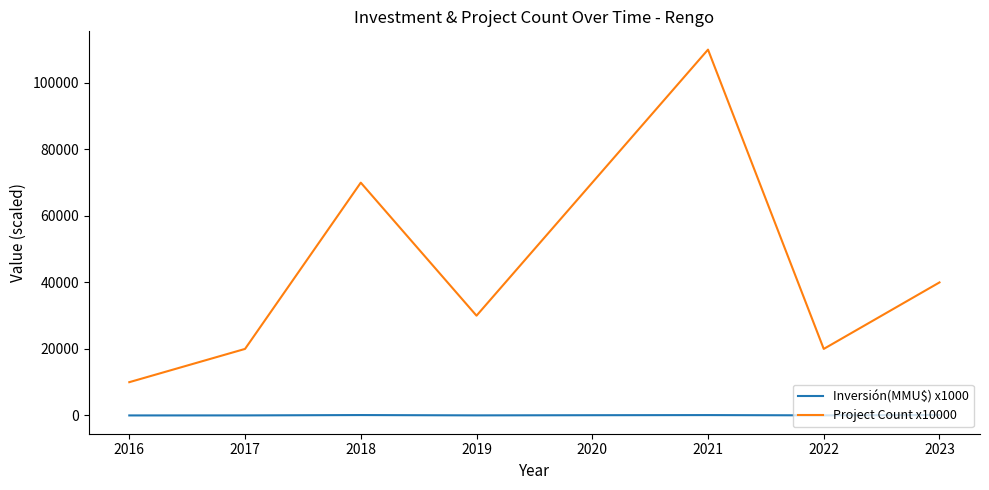

The value of Project Count x10000 at 2021 is 110000.0. True or false?

True